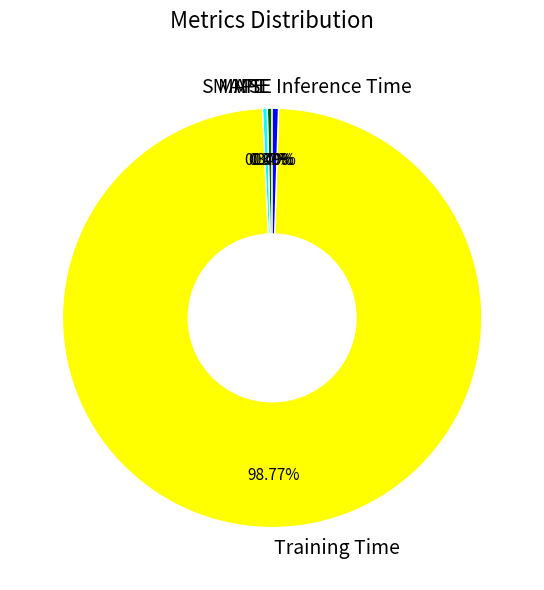

What is the largest slice in the pie chart?

Training Time